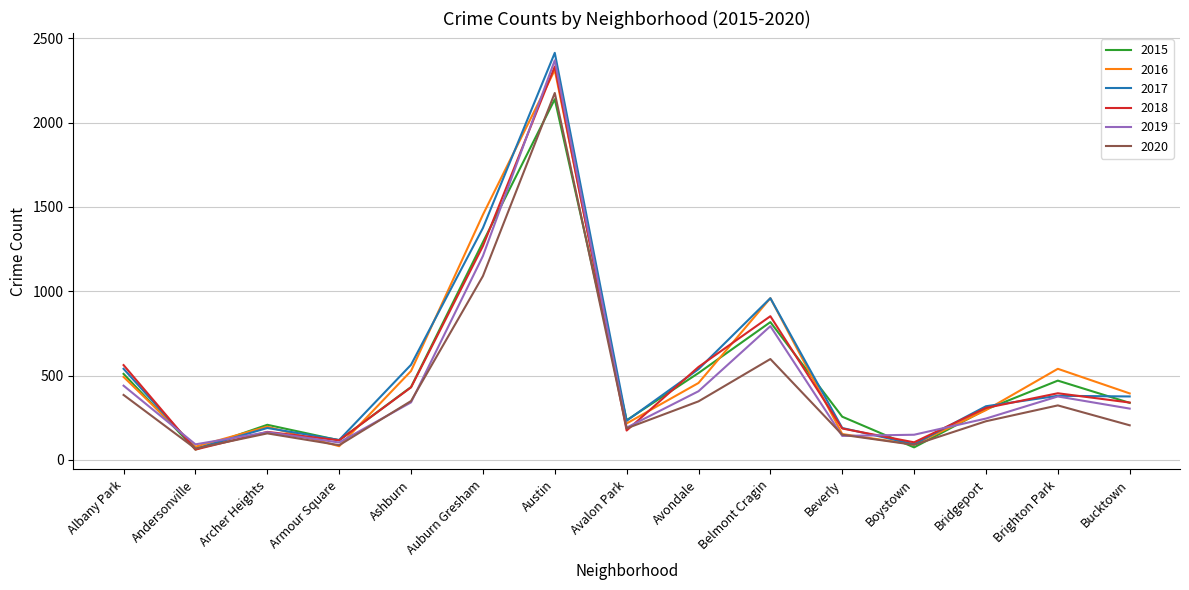

Does the chart have visible grid lines?

Yes